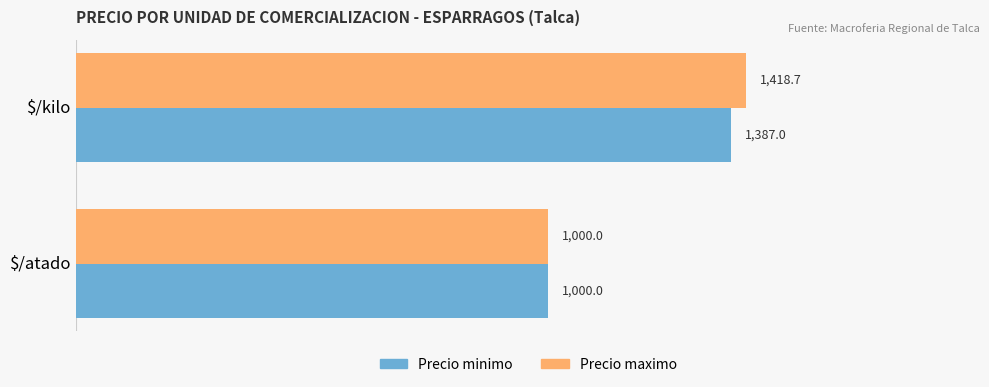

Which category has the lowest value across all series?

$/atado